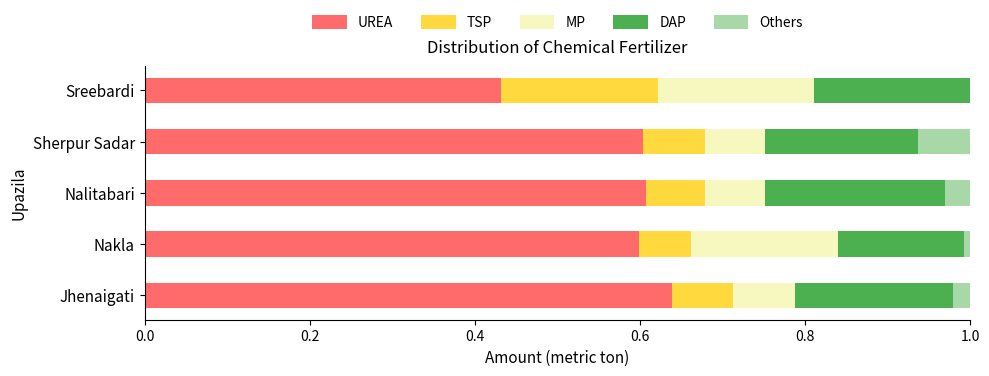

What is the sum of all UREA values?

2.9